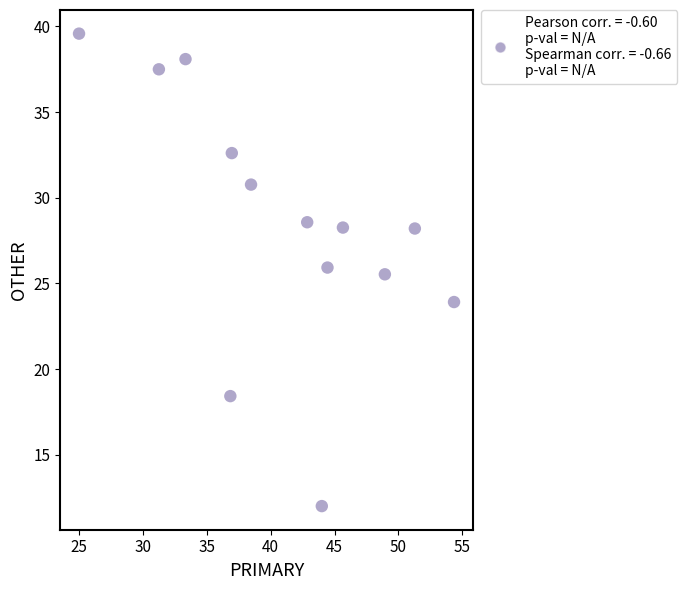

What Y value in the scatter plot is closest to 25?

25.5